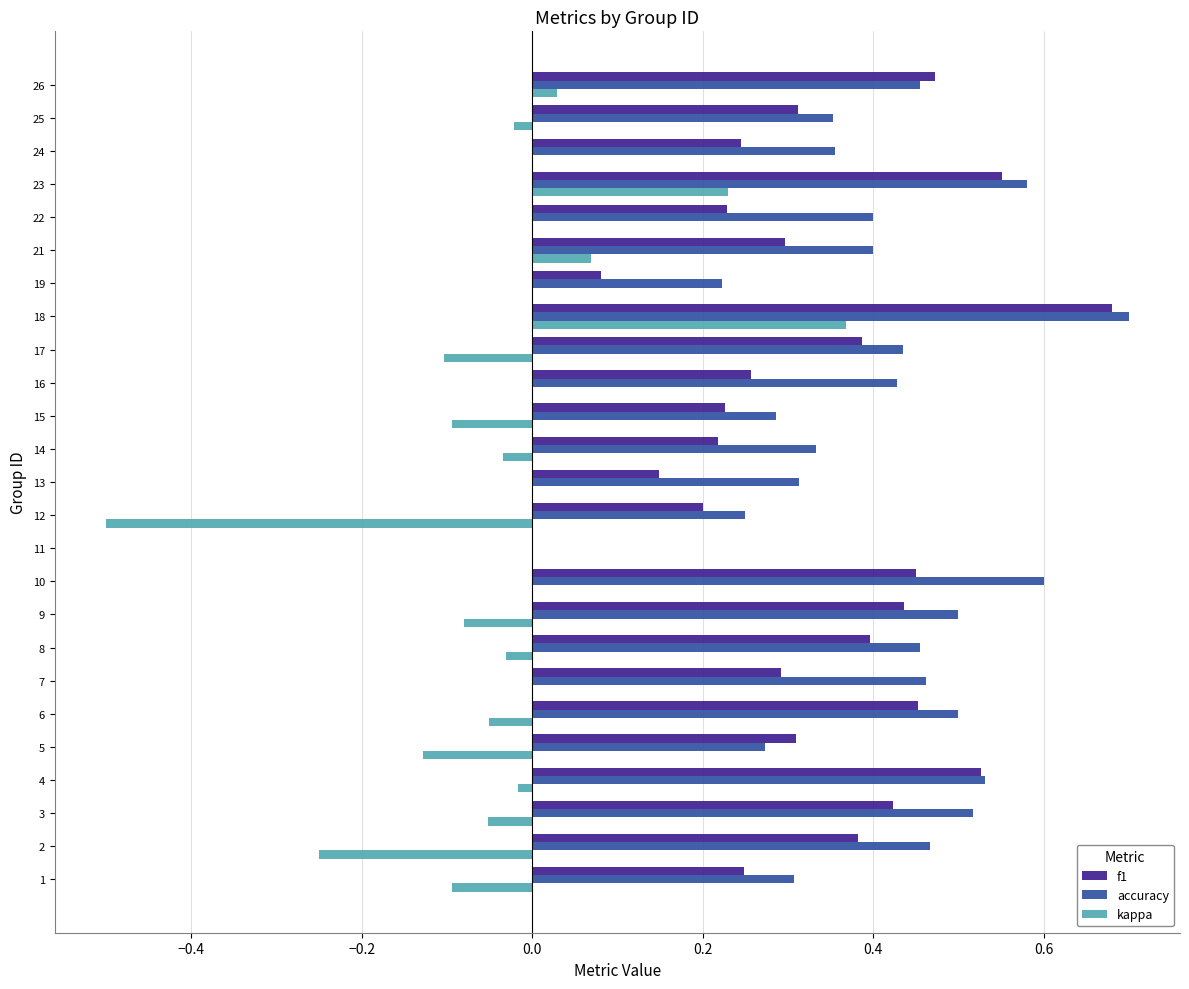

What is the total value across all series at 21?

0.8